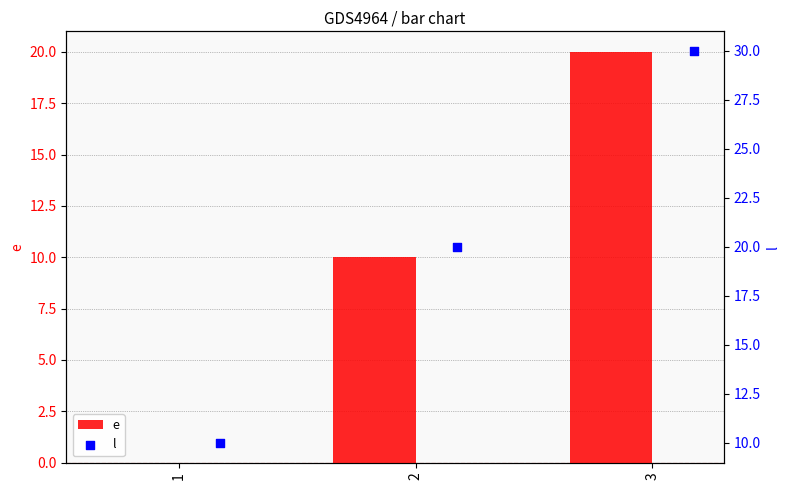

Which series contains the highest Y value?

l